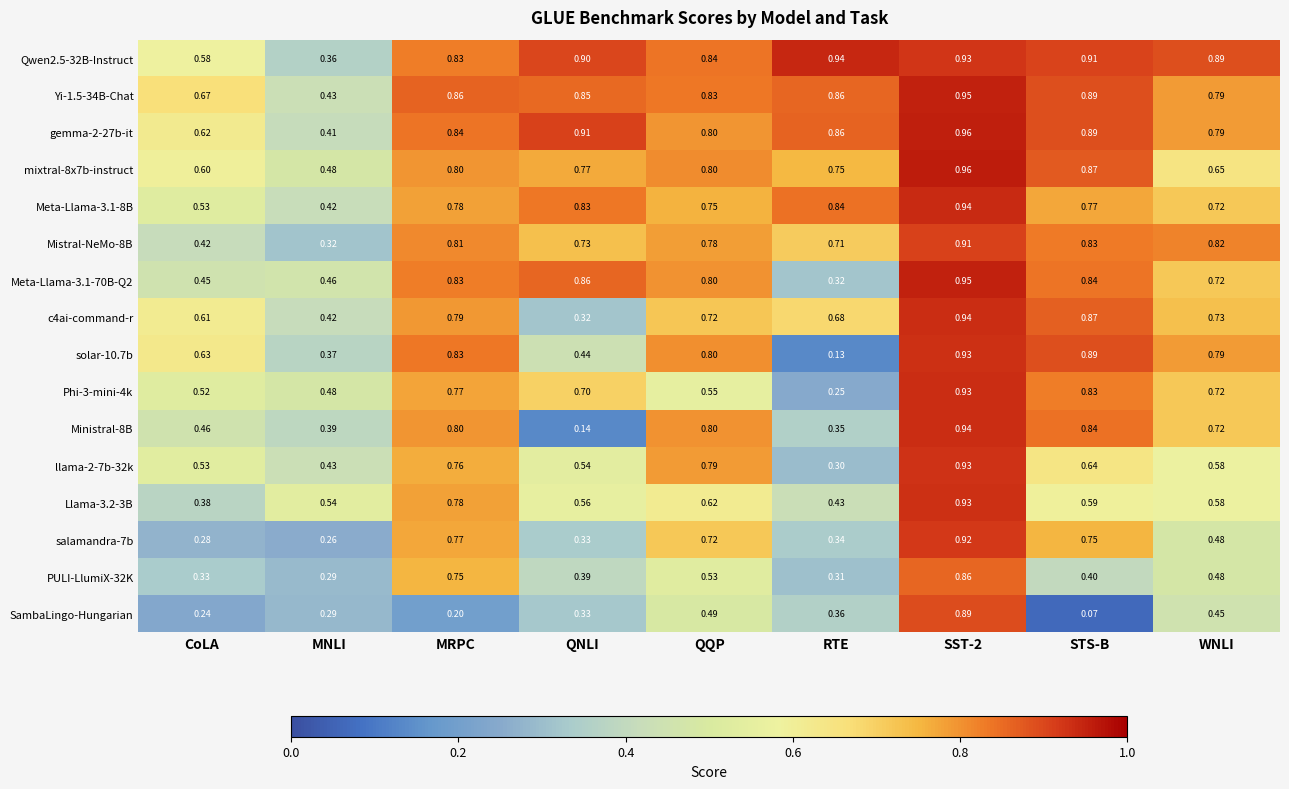

Is the value of Phi-3-mini-4k at QNLI greater than the value of mixtral-8x7b-instruct at MNLI?

Yes